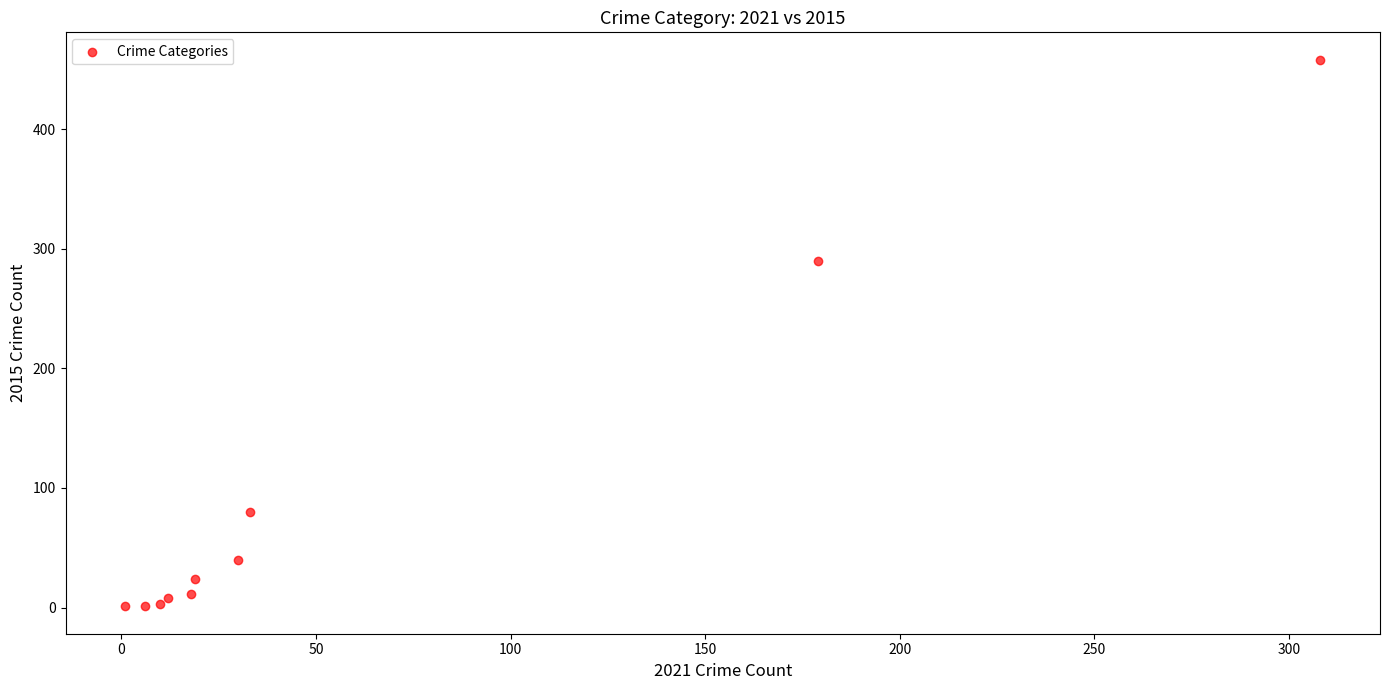

What Y value in the scatter plot is closest to 229?

290